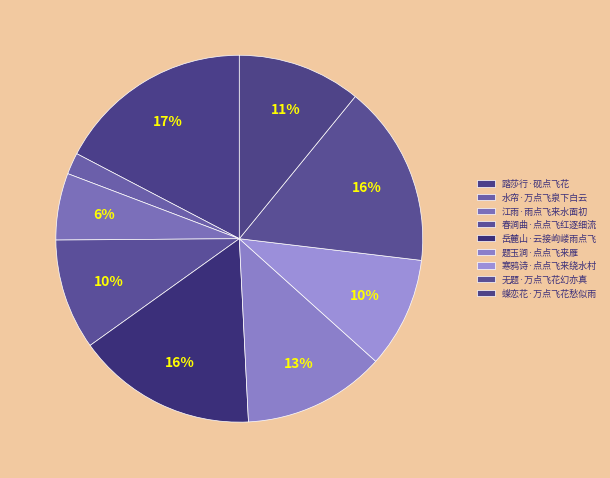

How much of the chart is everything except 春涧曲·点点飞红逐细流?

90.2%